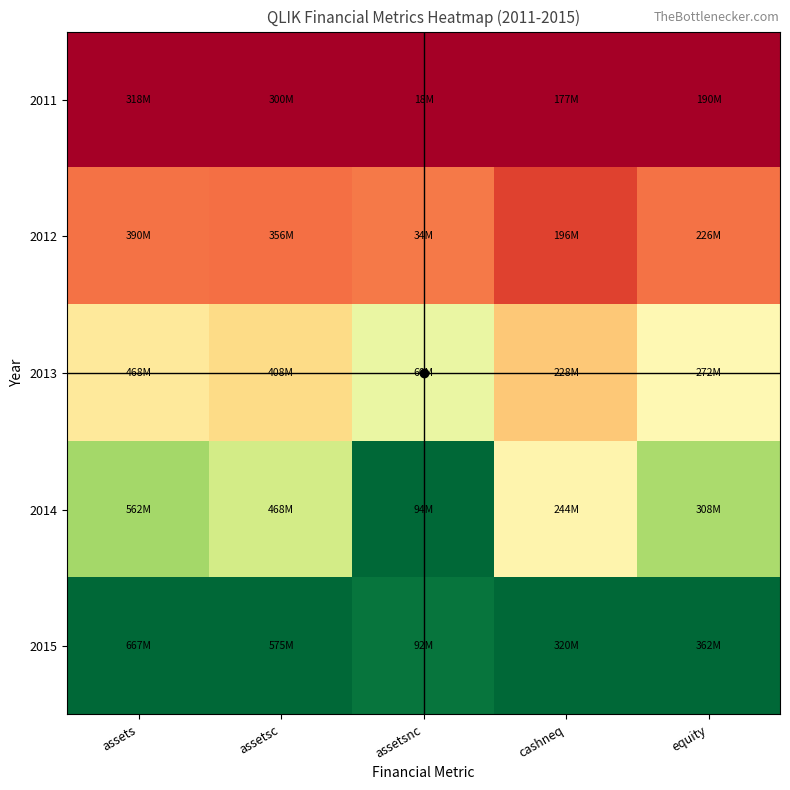

At how many categories does at least one series exceed 0?

5